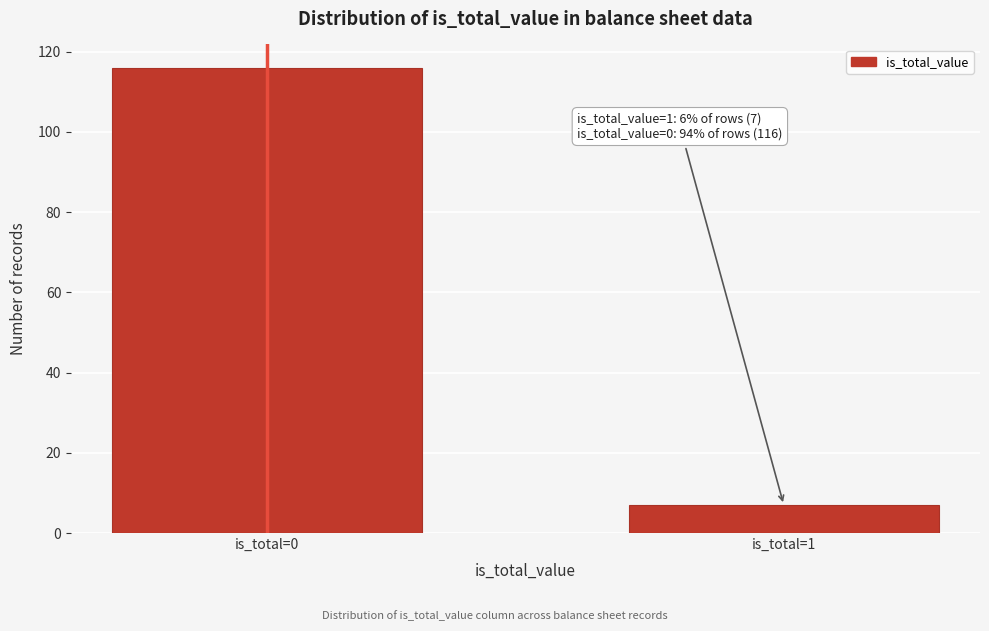

Reading left to right, extract all data points from this chart.

116	7